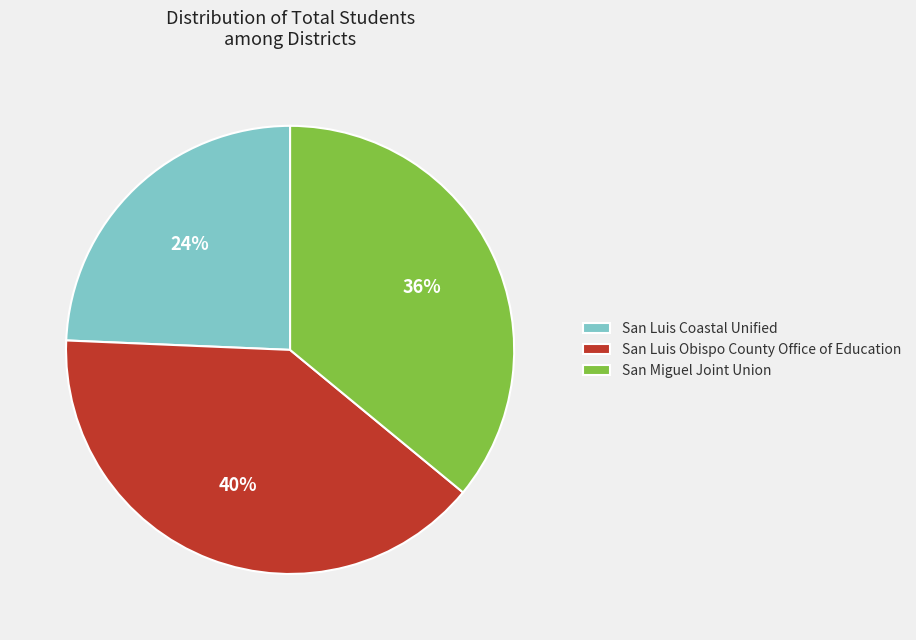

Which has a higher value, San Miguel Joint Union or San Luis Coastal Unified?

San Miguel Joint Union